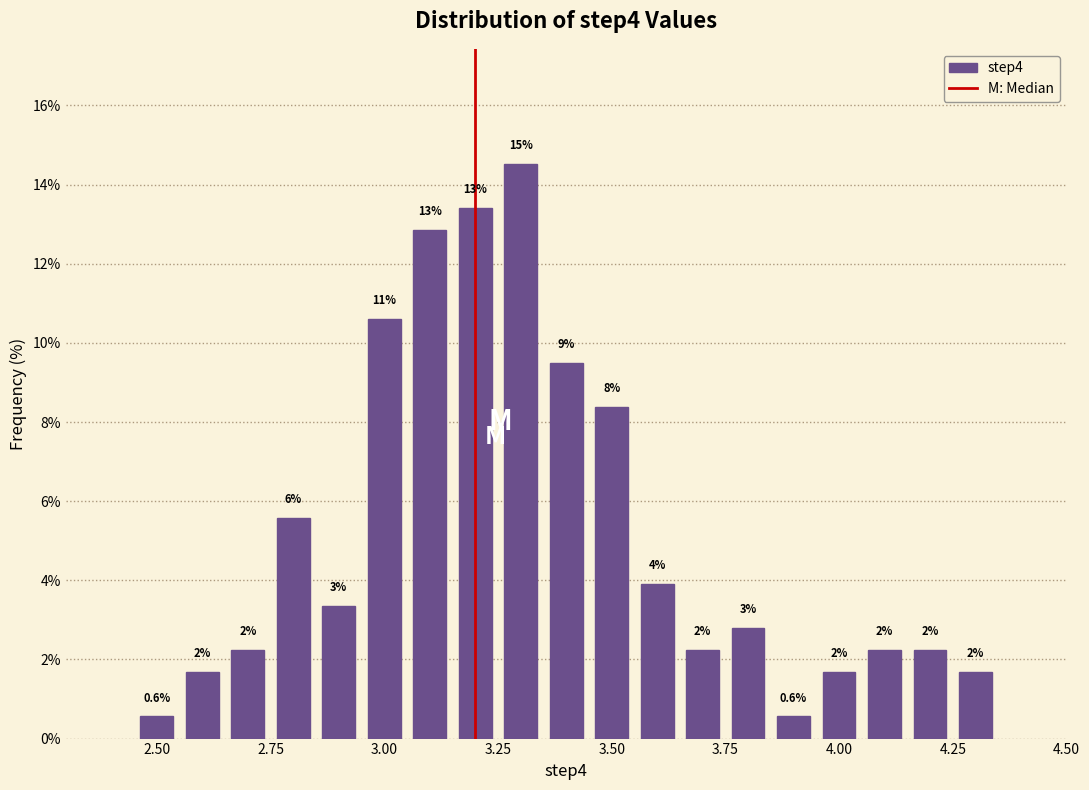

Around what value on the x-axis is the tallest bar? Give the approximate position of its centre, as read against the axis.

3.30